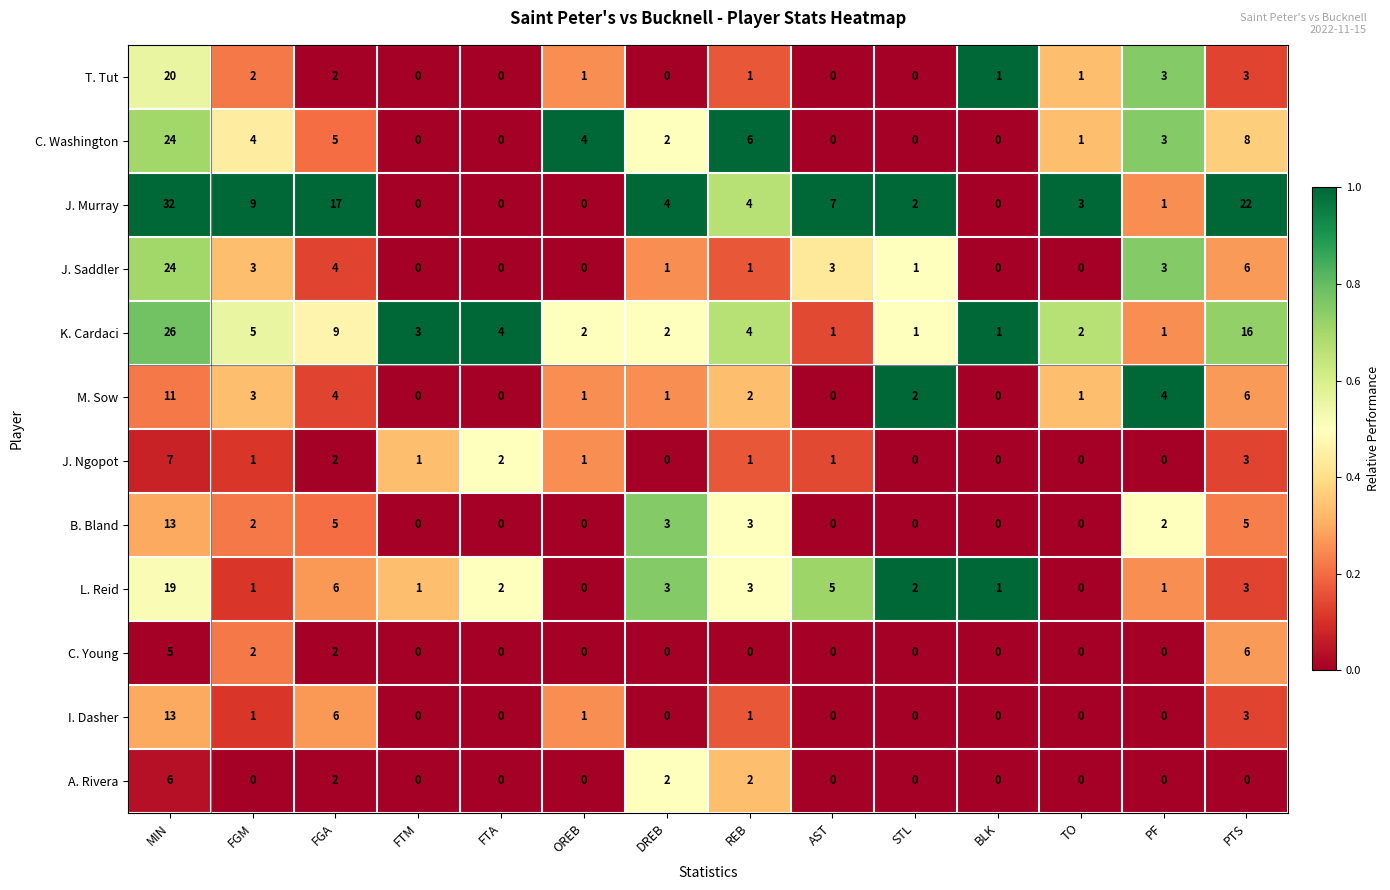

How many categories are shown in the chart?

14